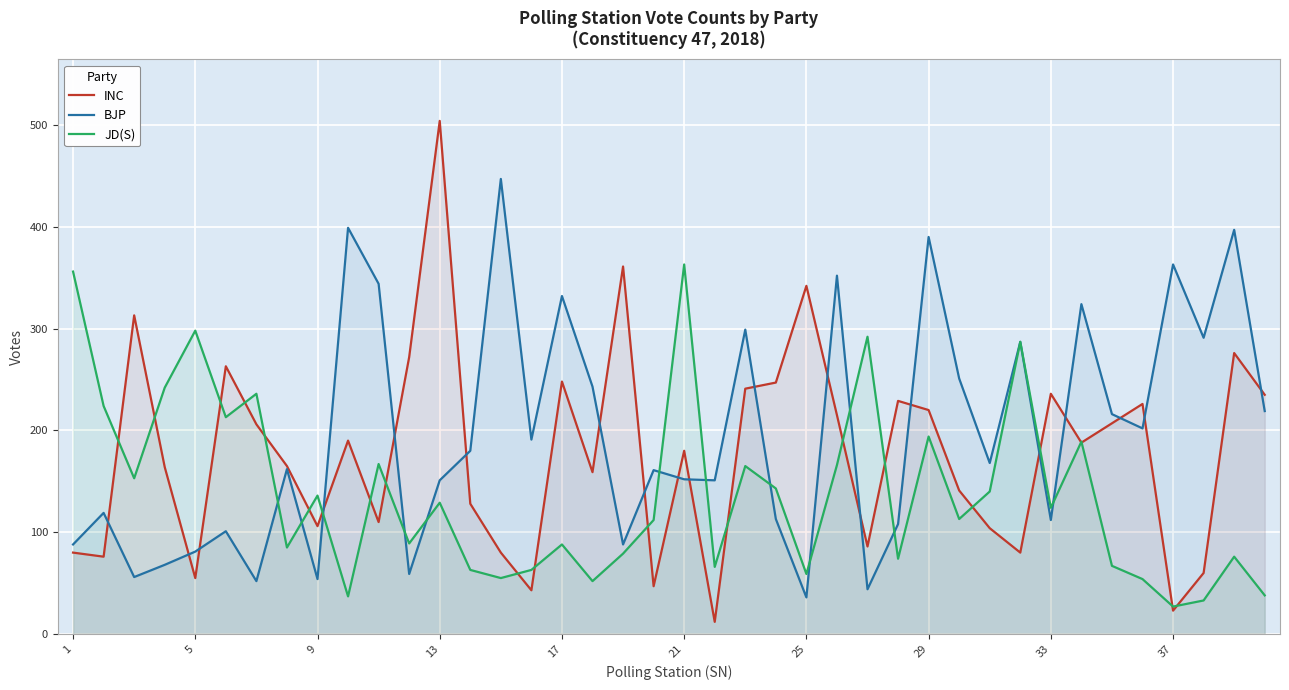

Which series has the largest range (max minus min)?

INC